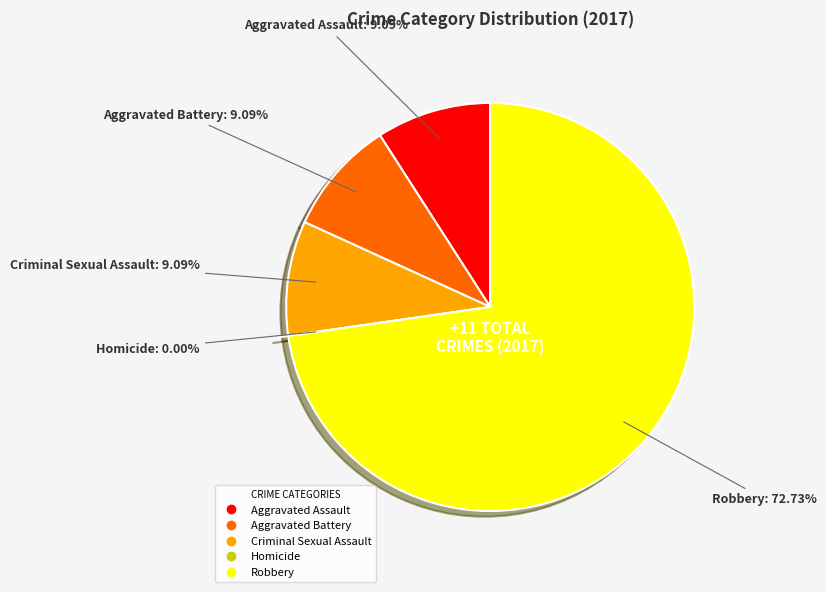

The Robbery slice represents 73% of the pie. True or false?

True